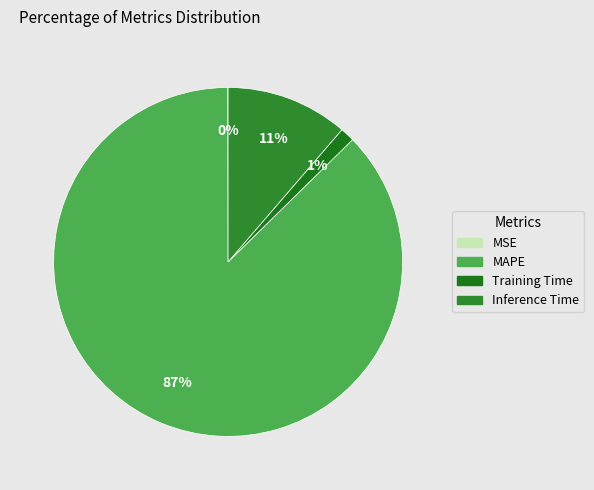

True or false: MSE accounts for 1% of the total.

False